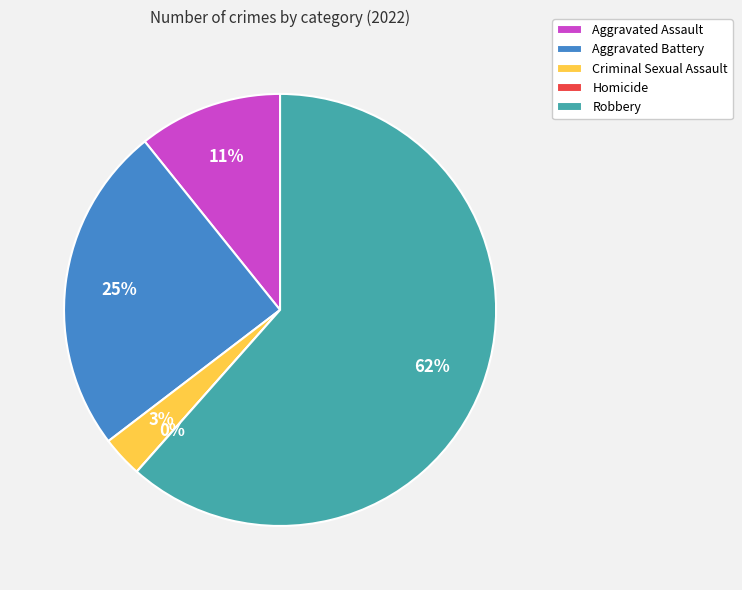

How many slices are in this pie chart?

5